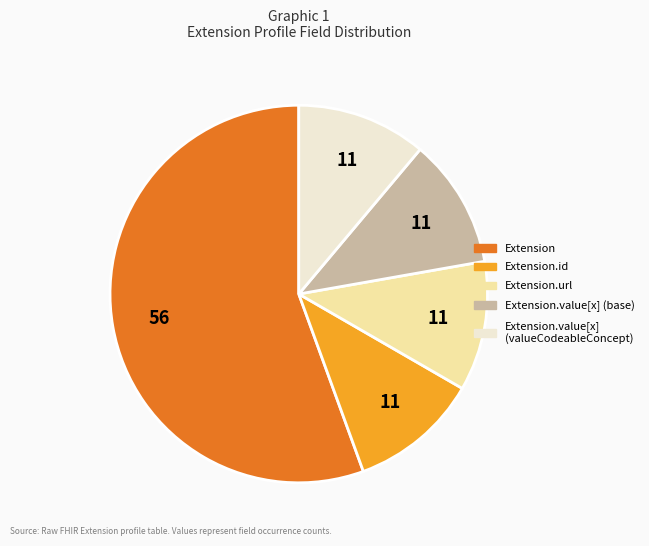

Is there a majority slice in this chart?

Yes